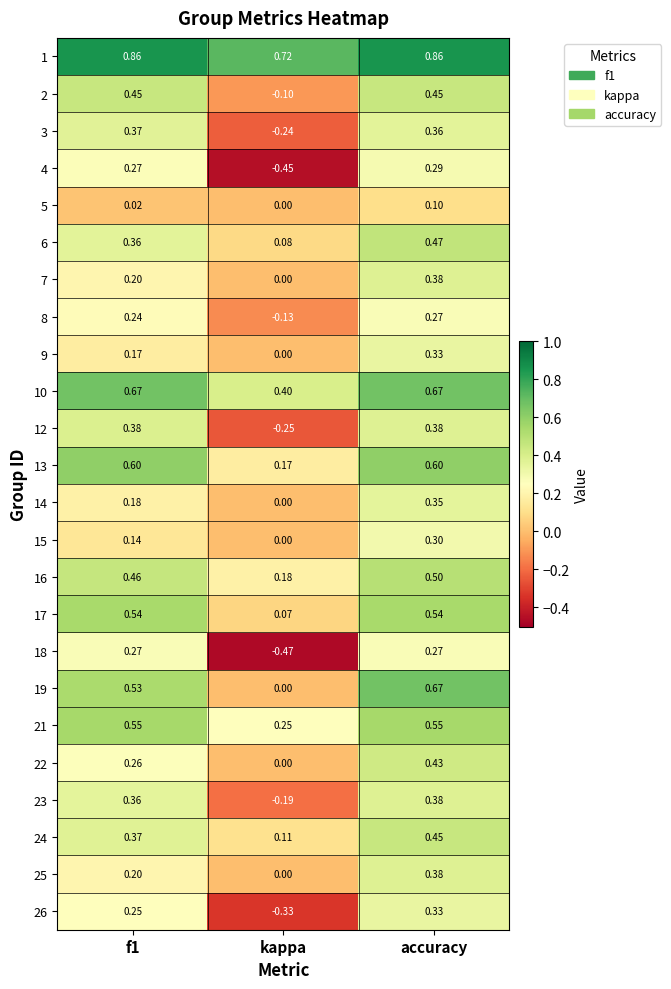

Is the value of 24 at accuracy greater than the value of 15 at kappa?

Yes